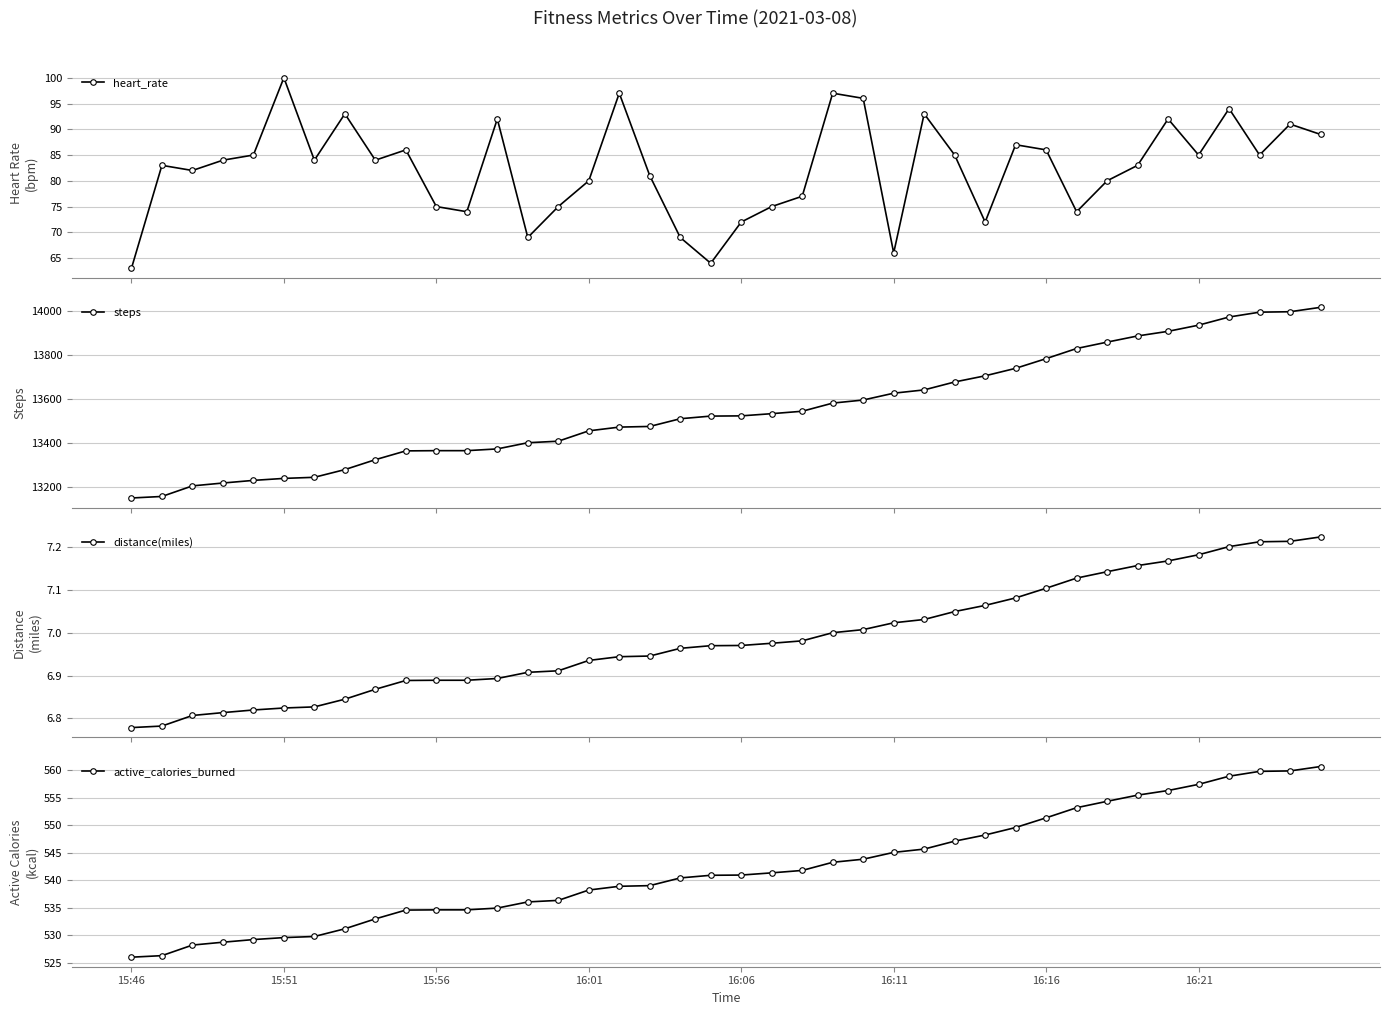

True or false: heart_rate has more than 0 points higher than both neighbors.

True